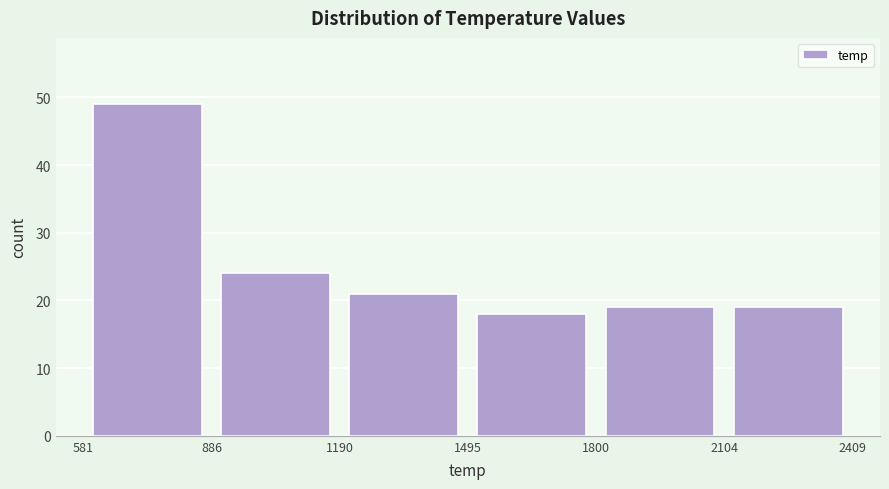

What is the height of the bar covering 1190 to 1495 on the x-axis? The values are not printed on the chart, so give them approximately, as read against the axis.

21